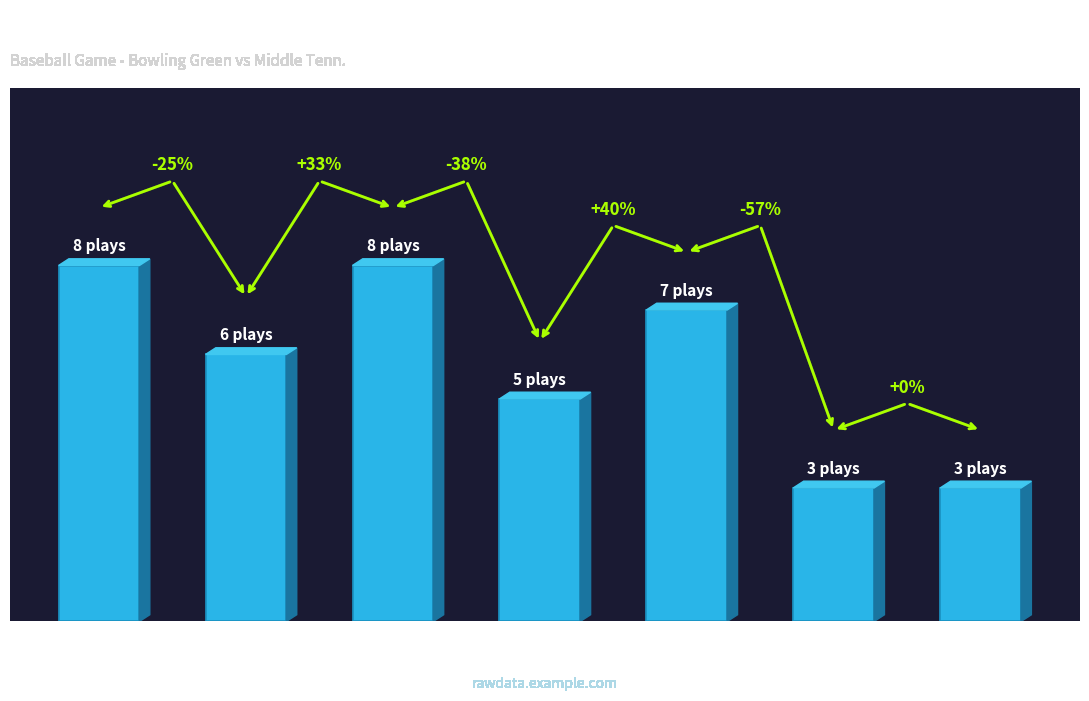

At which category does the chart reach its minimum across all series?

6